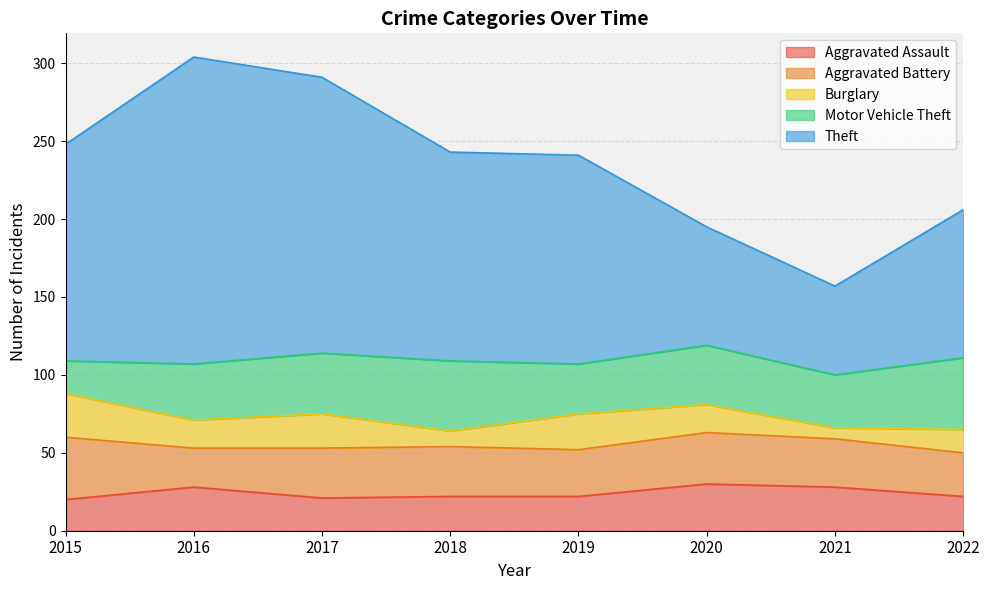

At which category does Theft reach its first local valley?

2021